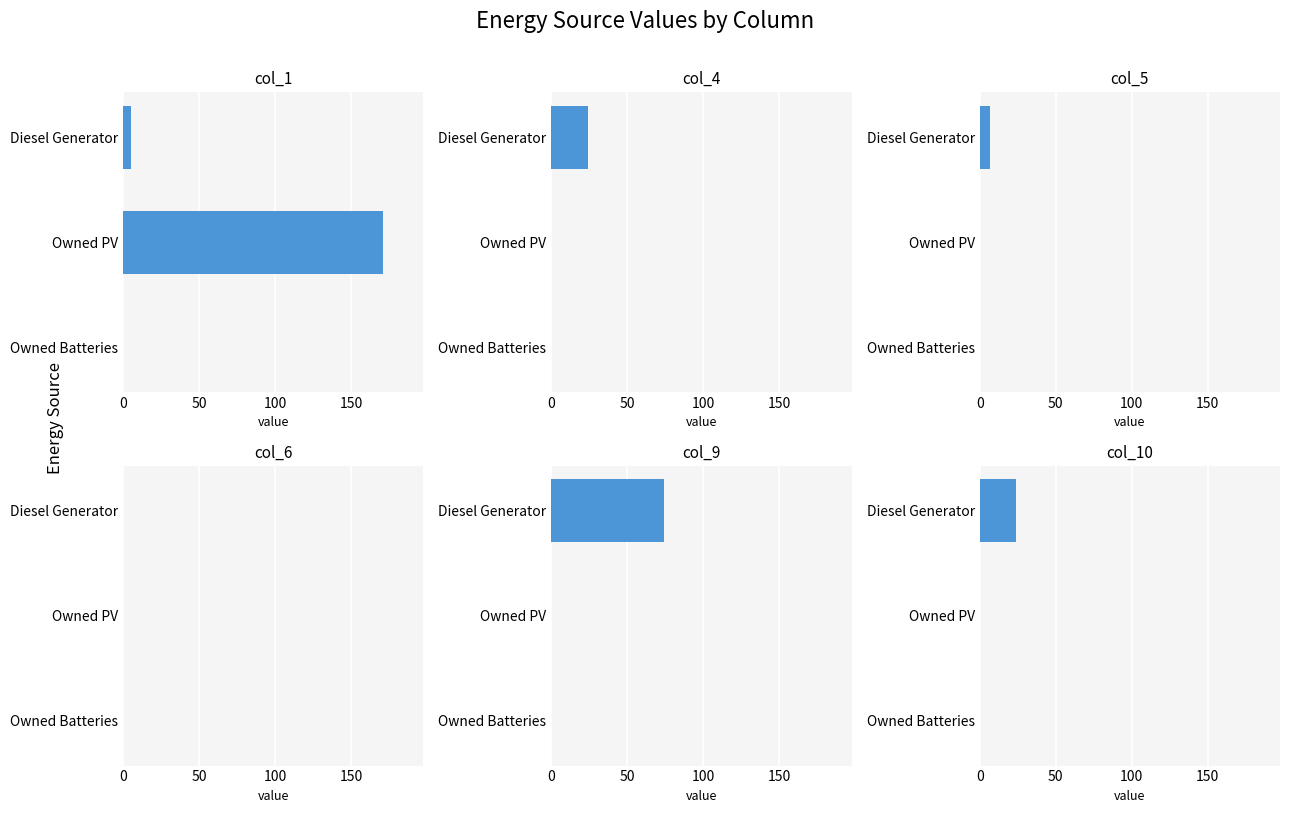

How many bars are there in each group?

6